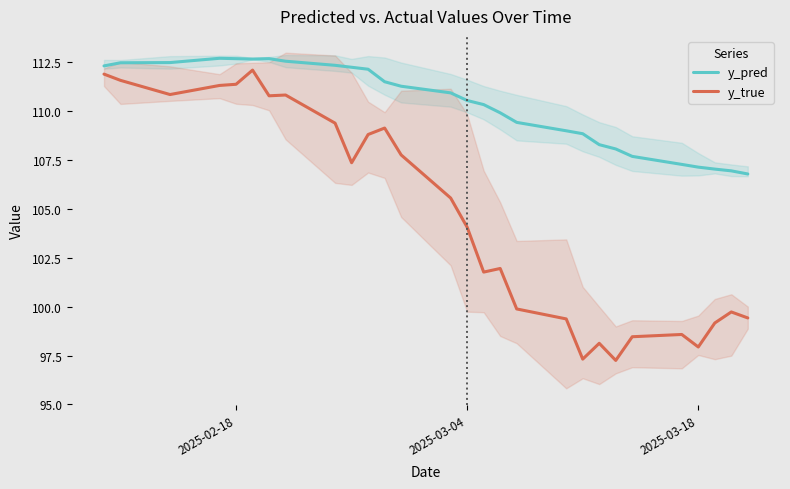

What is the approximate value of y_pred at 2025-03-18?

107.1